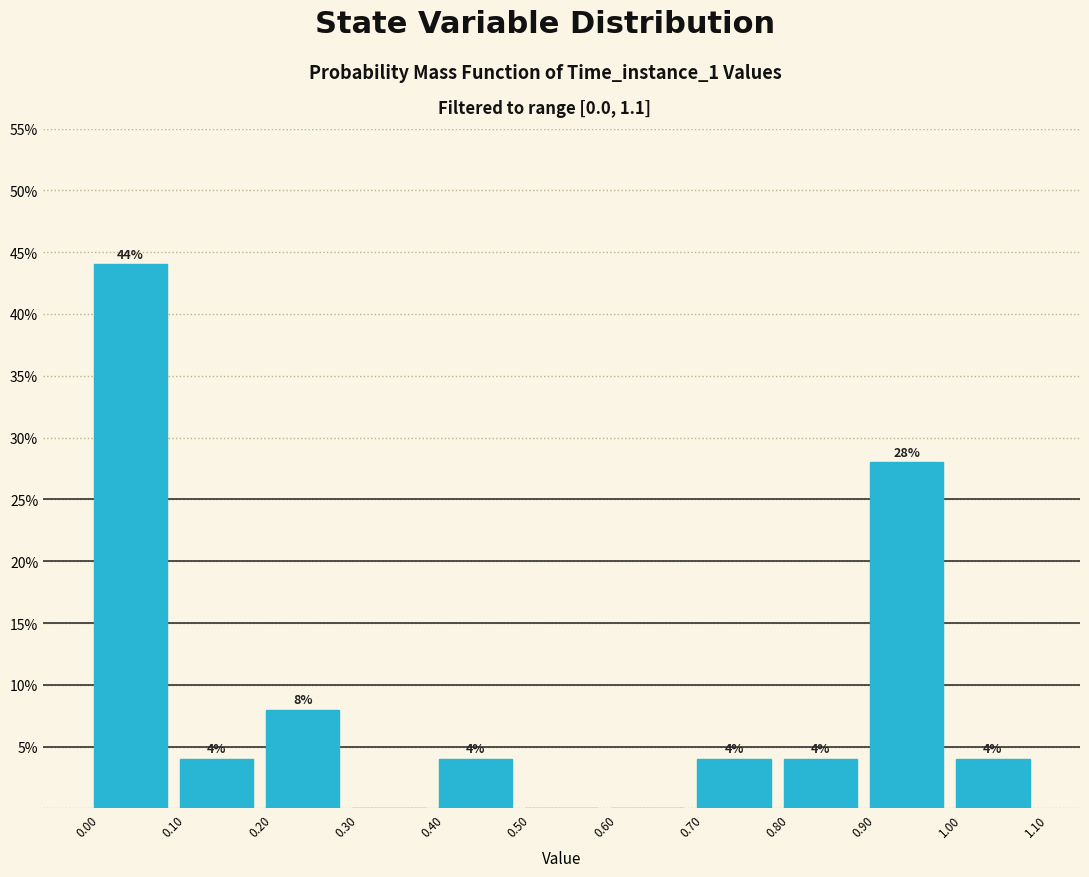

Over which range of the x-axis is the bar tallest?

0.00 to 0.10